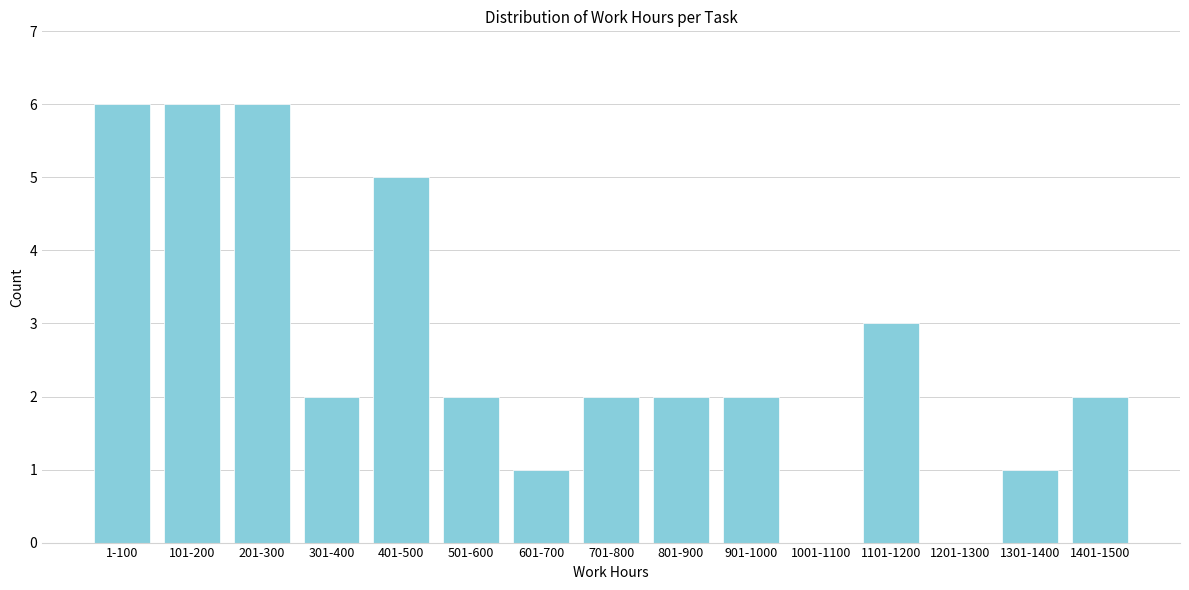

Reading left to right, transcribe all the data shown in this chart.

1-100=6	101-200=6	201-300=6	301-400=2	401-500=5	501-600=2	601-700=1	701-800=2	801-900=2	901-1000=2	1001-1100=0	1101-1200=3	1201-1300=0	1301-1400=1	1401-1500=2